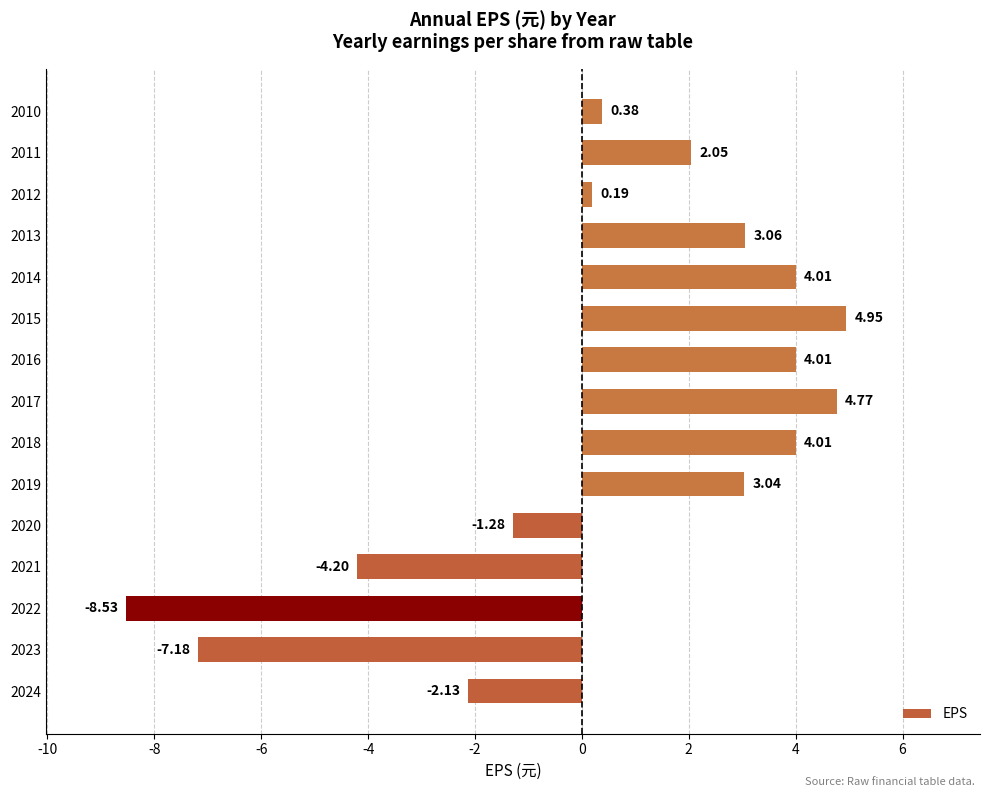

How many negative values are there?

5